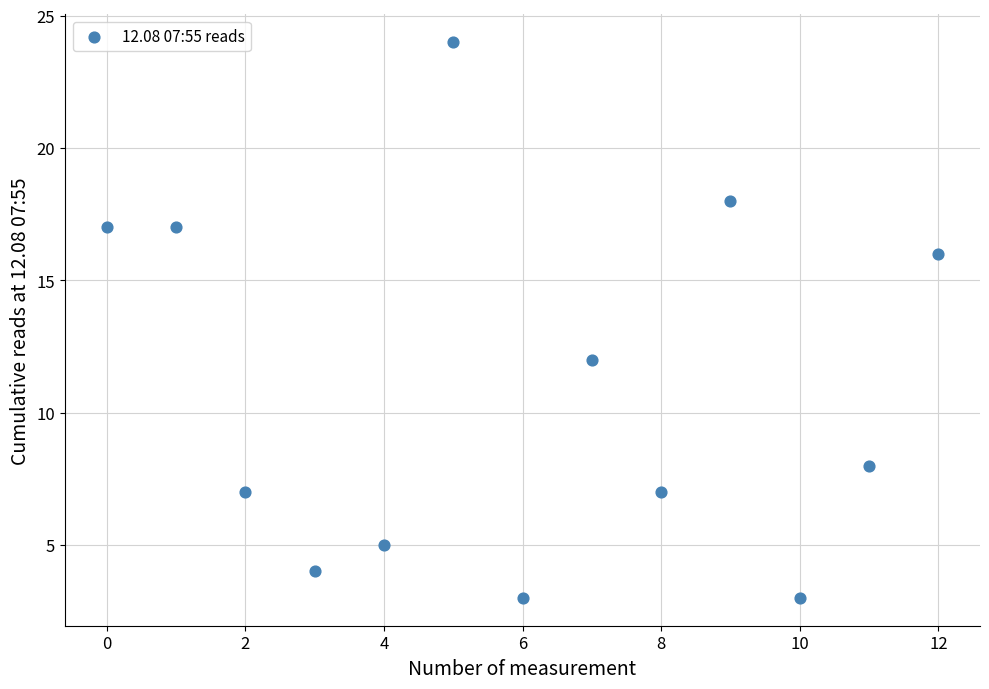

What is the range of Y values (max minus min)?

21